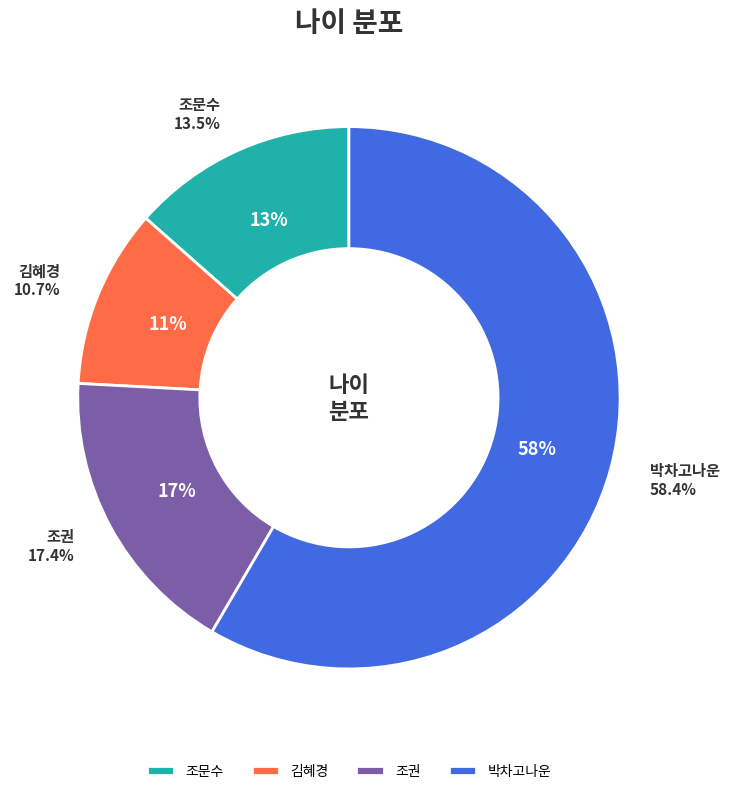

Which category has the biggest portion of the pie?

박차고나운